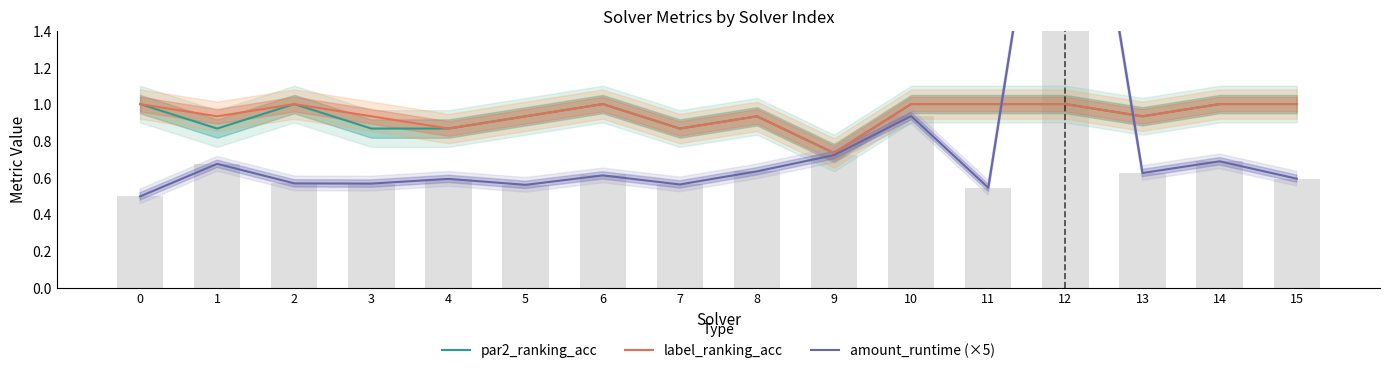

How many groups of bars are there?

16